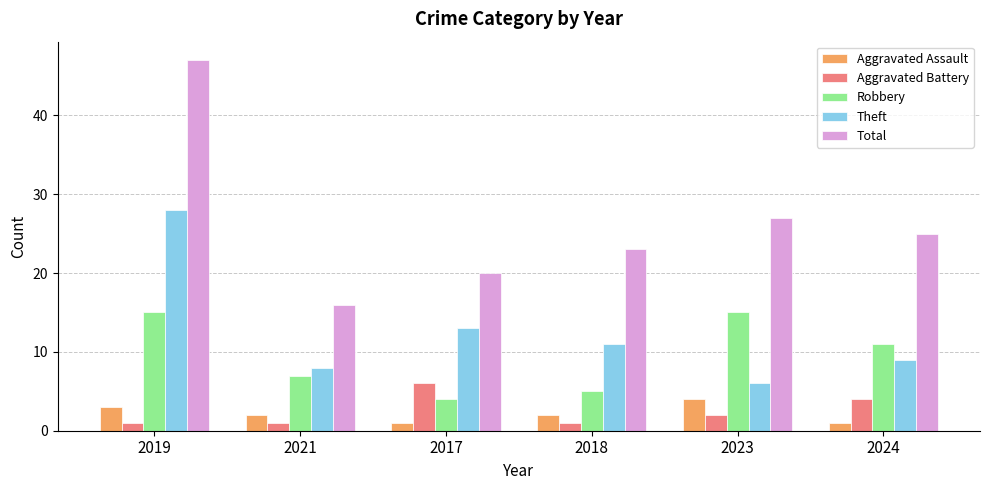

What is the label of the 4th bar from the left?

2018